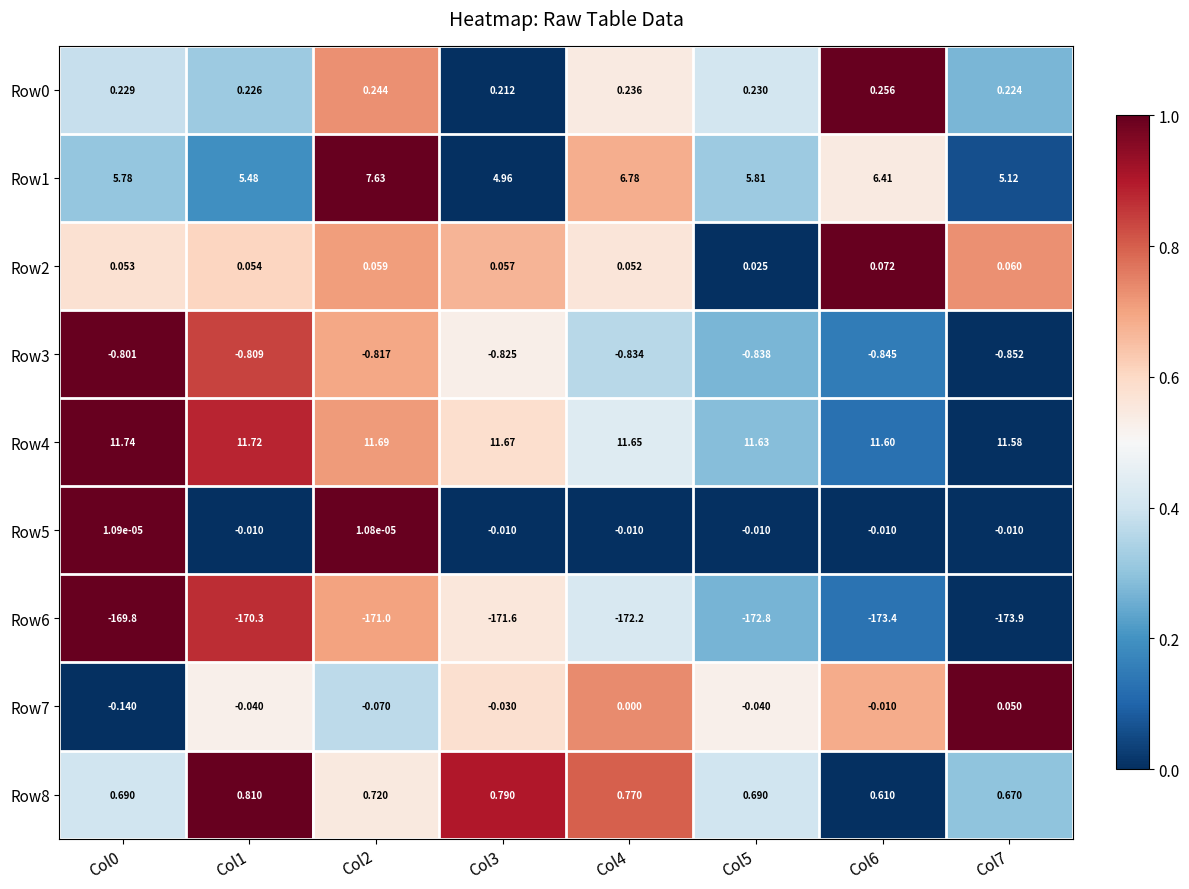

How many distinct data groups are displayed?

9